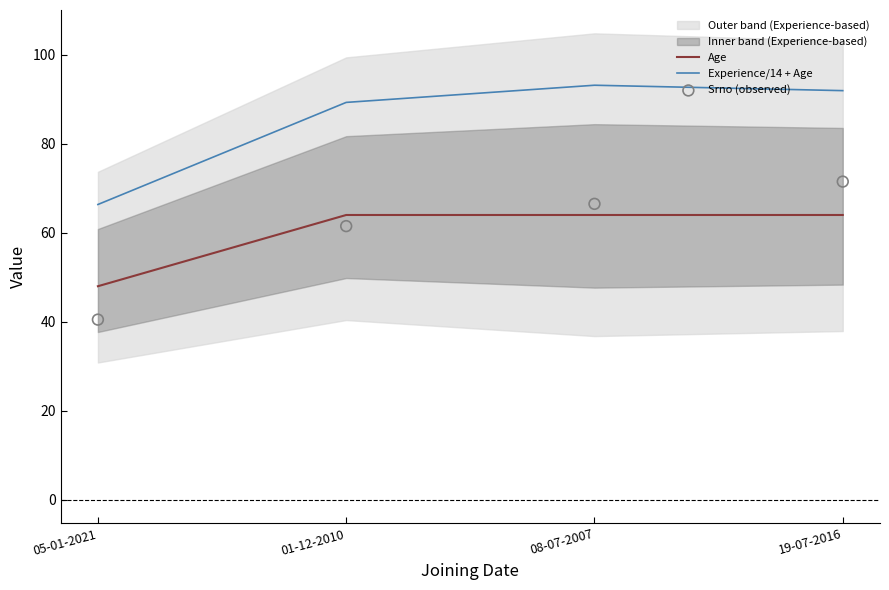

Which series has the widest spread of Y values?

Srno (observed)